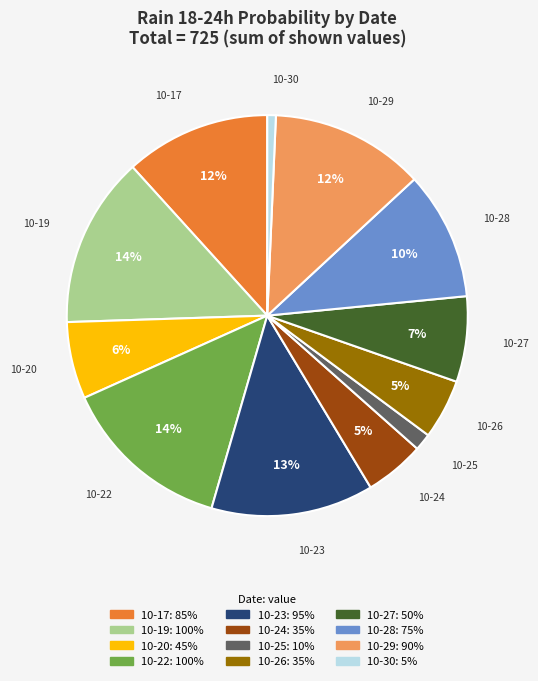

To the nearest percent, what is the difference between the largest and smallest slice percentages?

13%